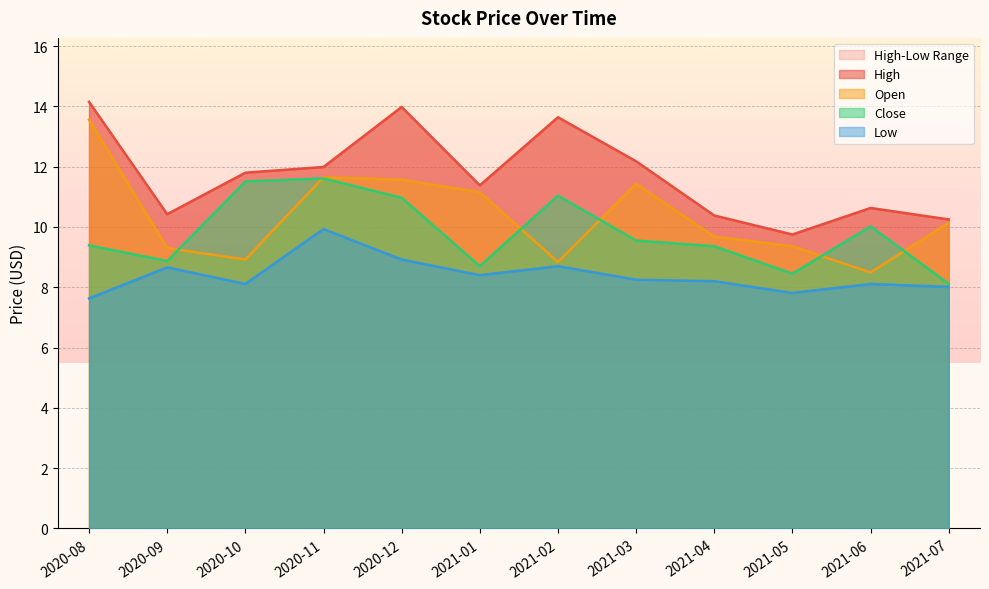

The value of Close at 2020-08 is 9.4. True or false?

True